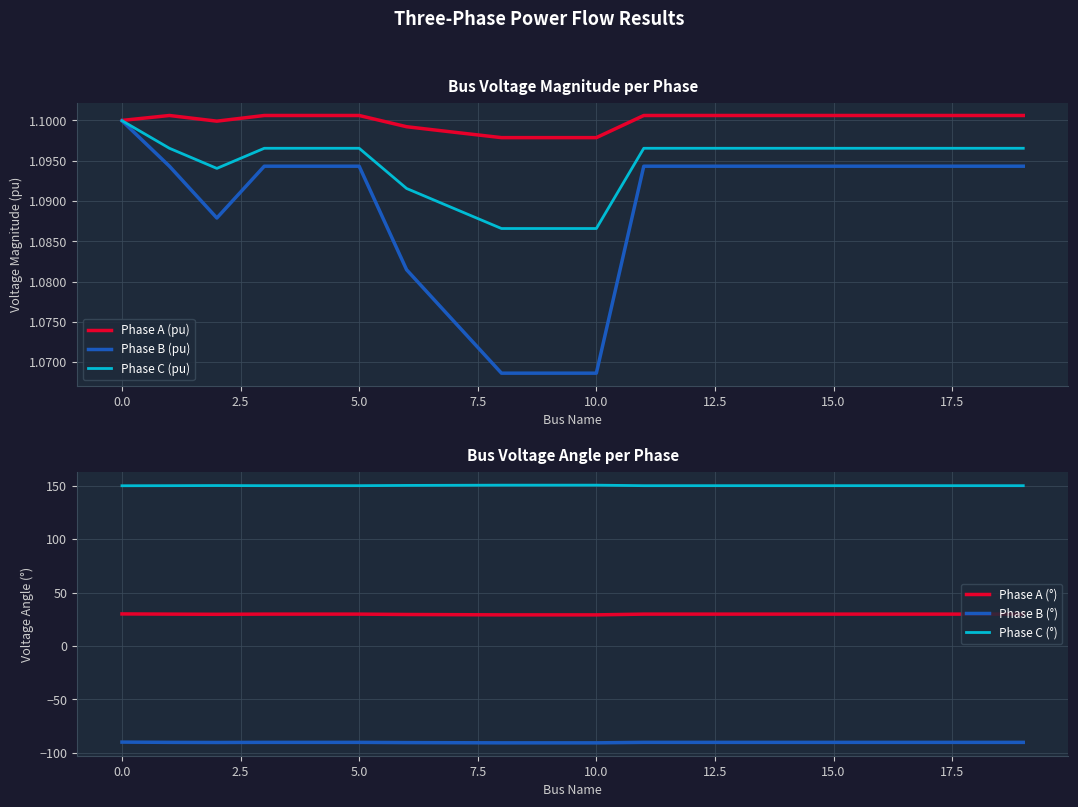

Count the number of categories in the chart.

20